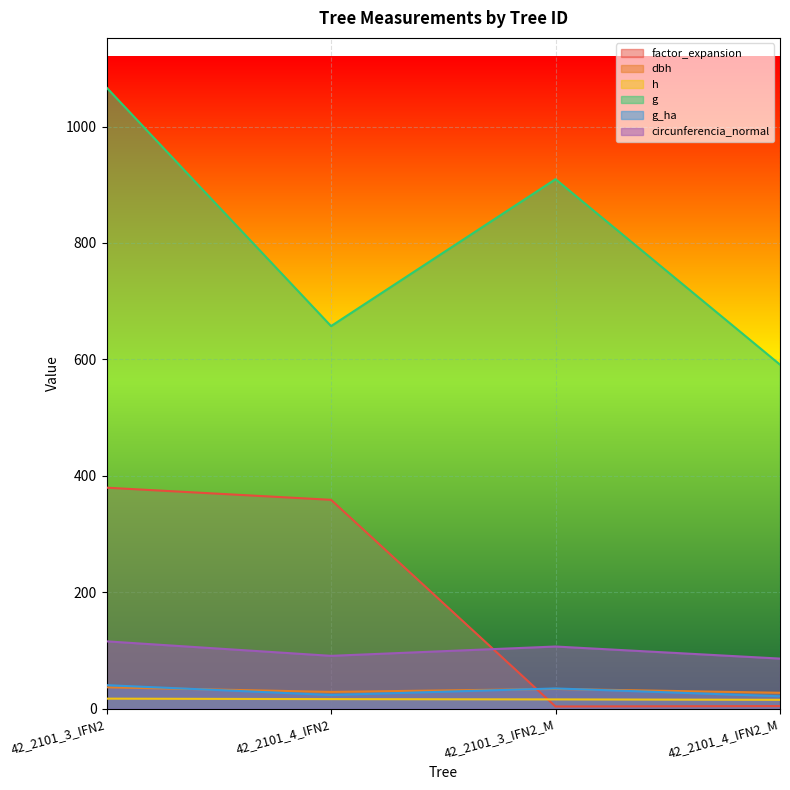

Which category has the highest value in the g series?

42_2101_3_IFN2